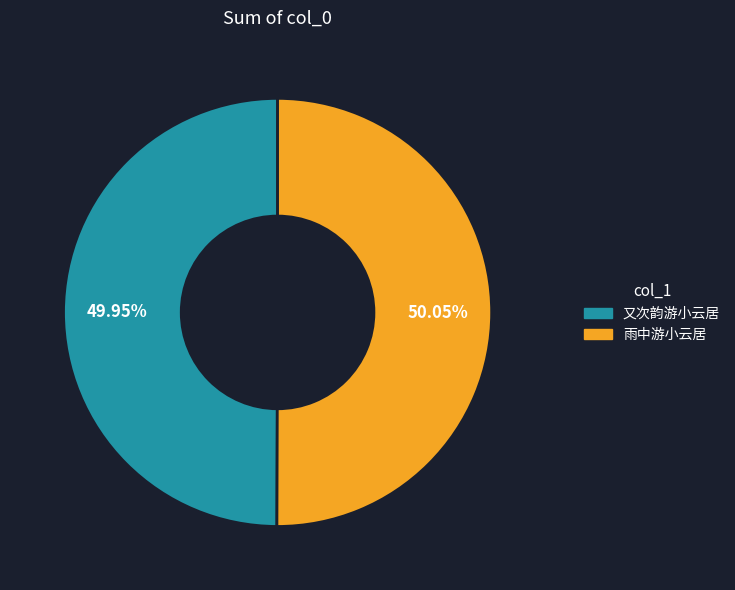

Does any single category account for the majority?

Yes